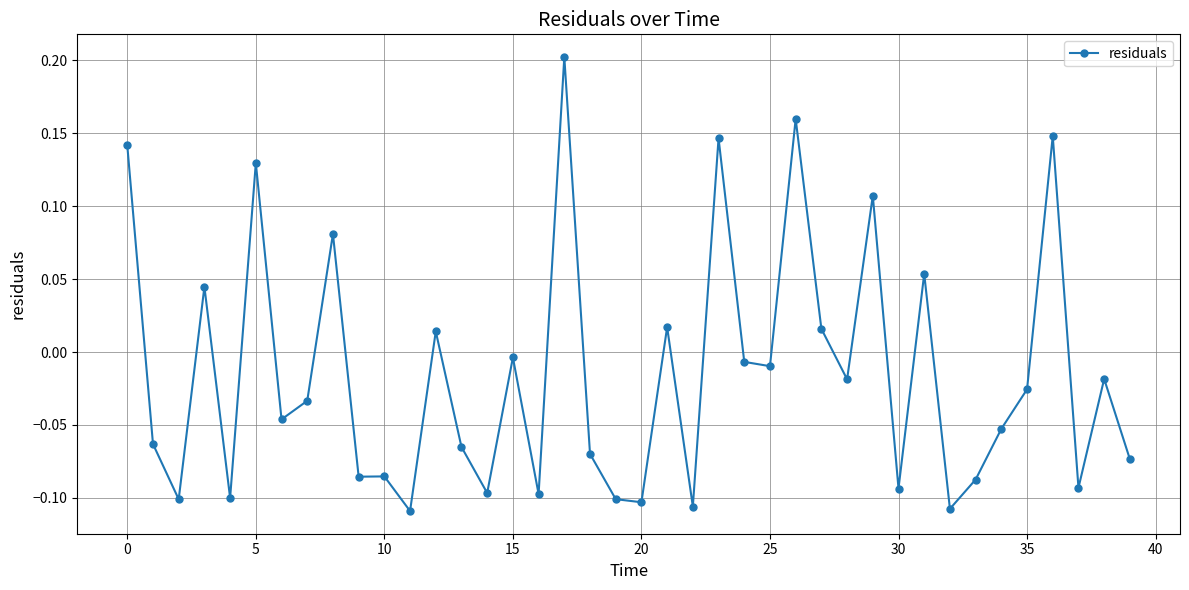

True or false: the data has more than 0 interior local peaks.

True